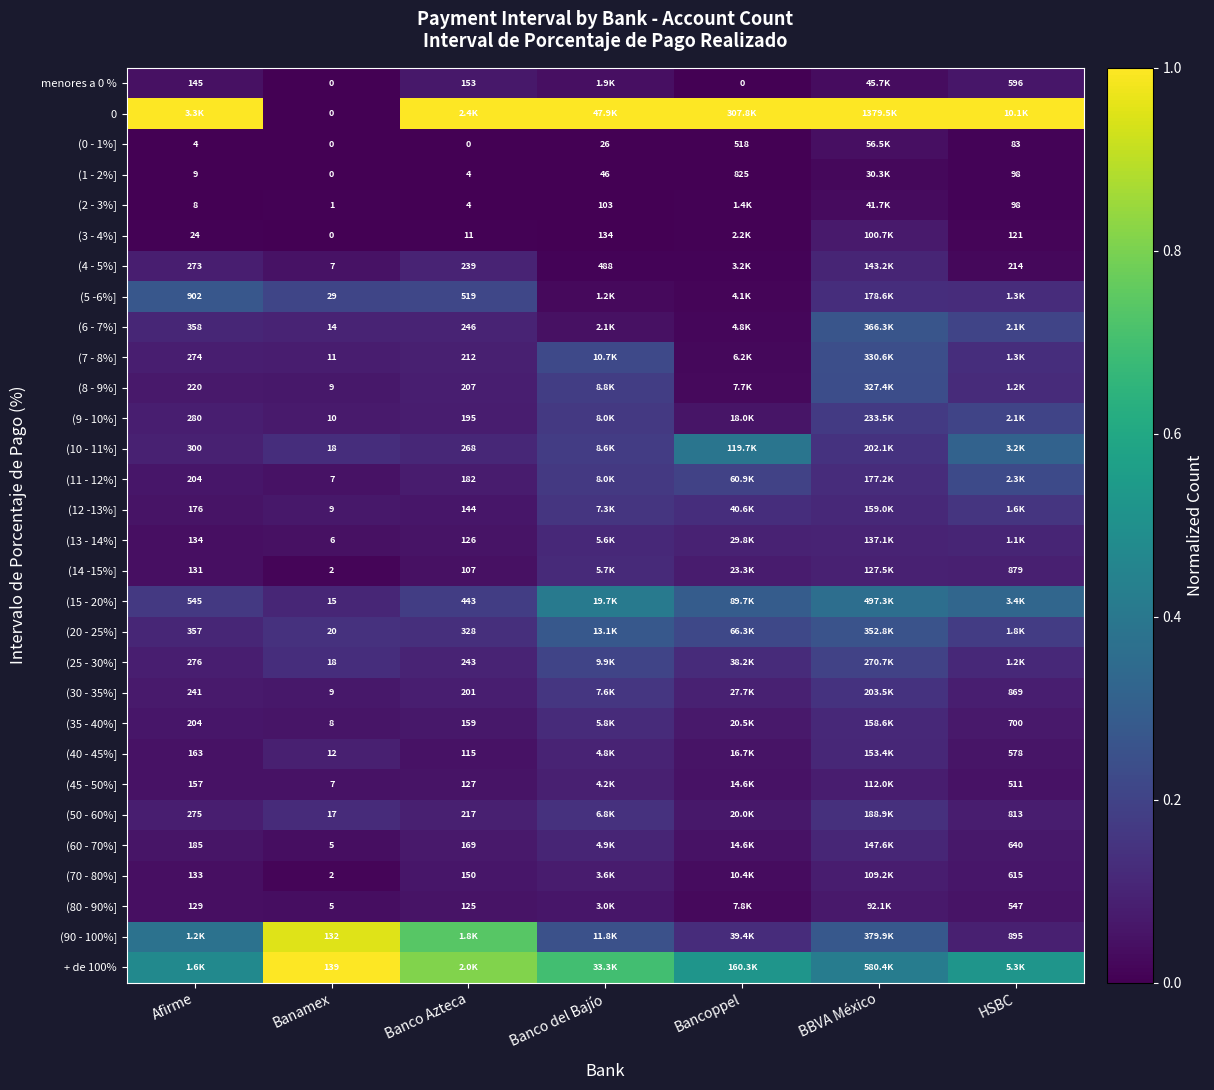

Between HSBC and Banamex, which is larger?

HSBC